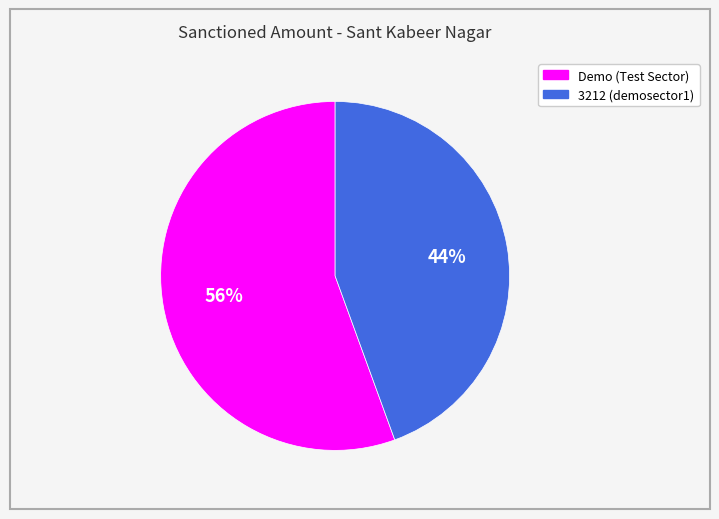

What is the smallest slice in the pie chart?

3212 (demosector1)